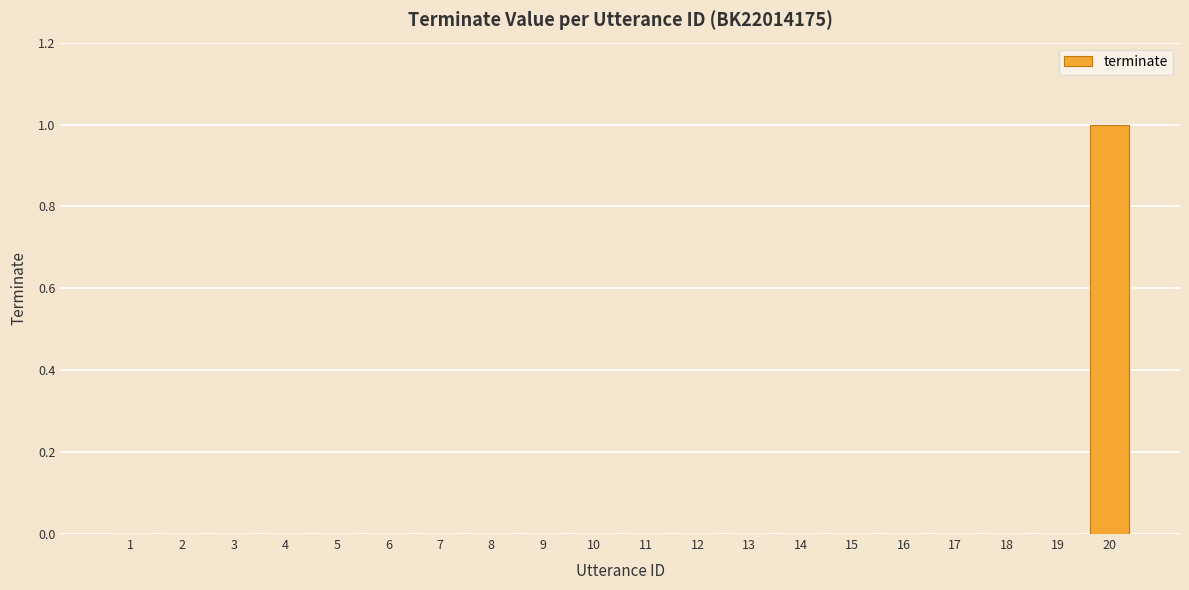

Are the bars grouped side by side (vs. stacked)?

No